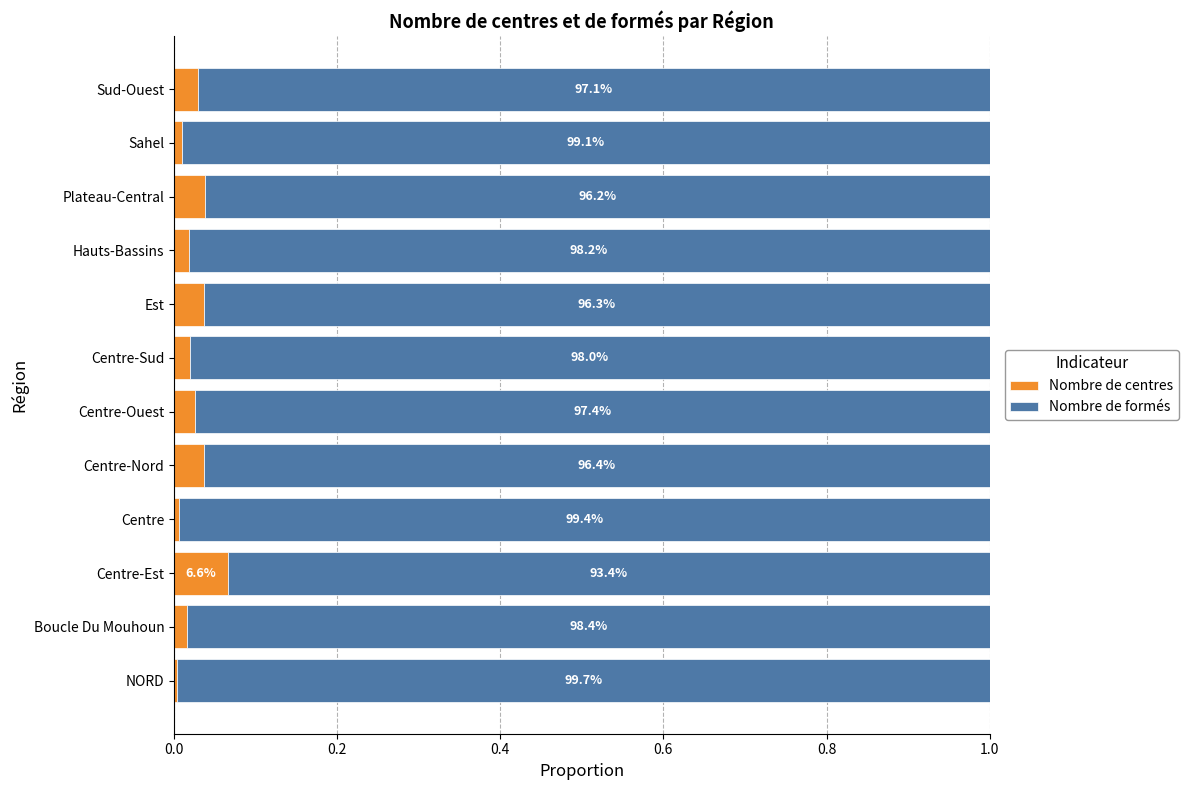

What are all the series names shown in the legend?

Nombre de centres, Nombre de formés